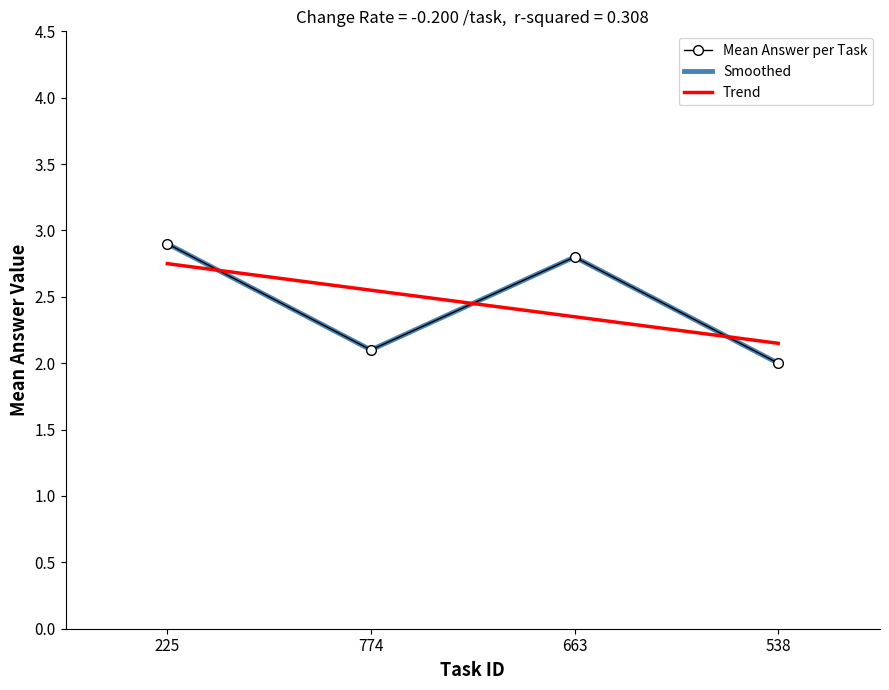

Which series ends up on top after the final intersection of Trend and Mean Answer per Task?

Trend